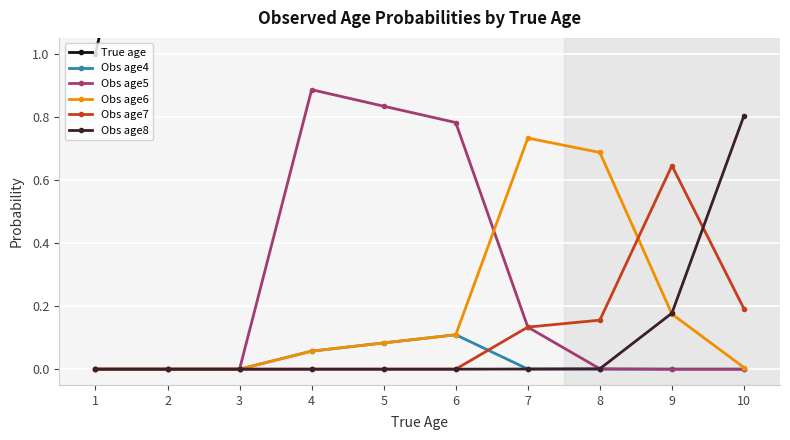

The value of Obs age4 at 8 is 0.0. True or false?

True